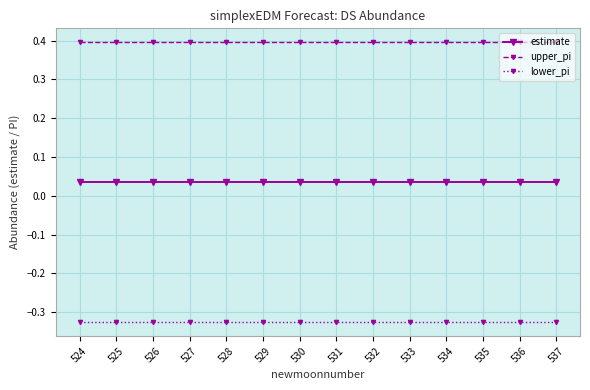

What is the sum of the upper_pi values at 529 and 528?

0.8